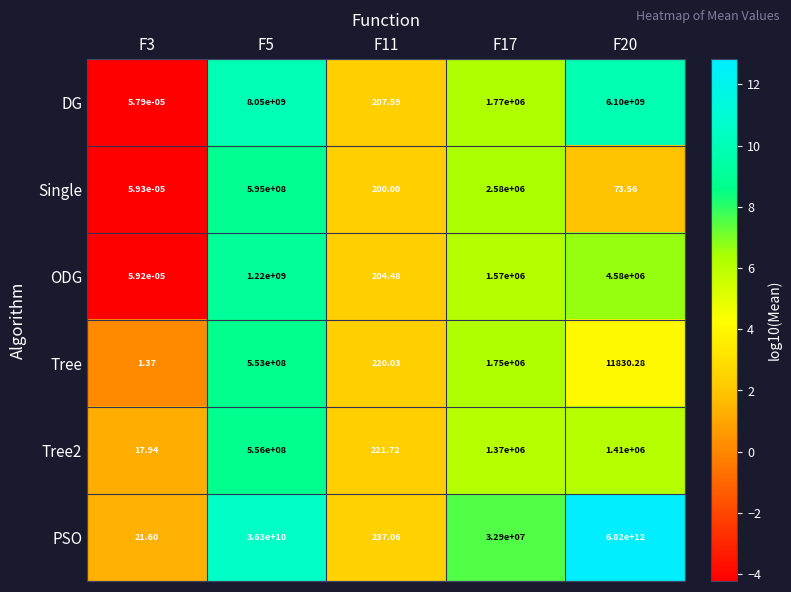

Which series changed the most between F11 and F17?

PSO